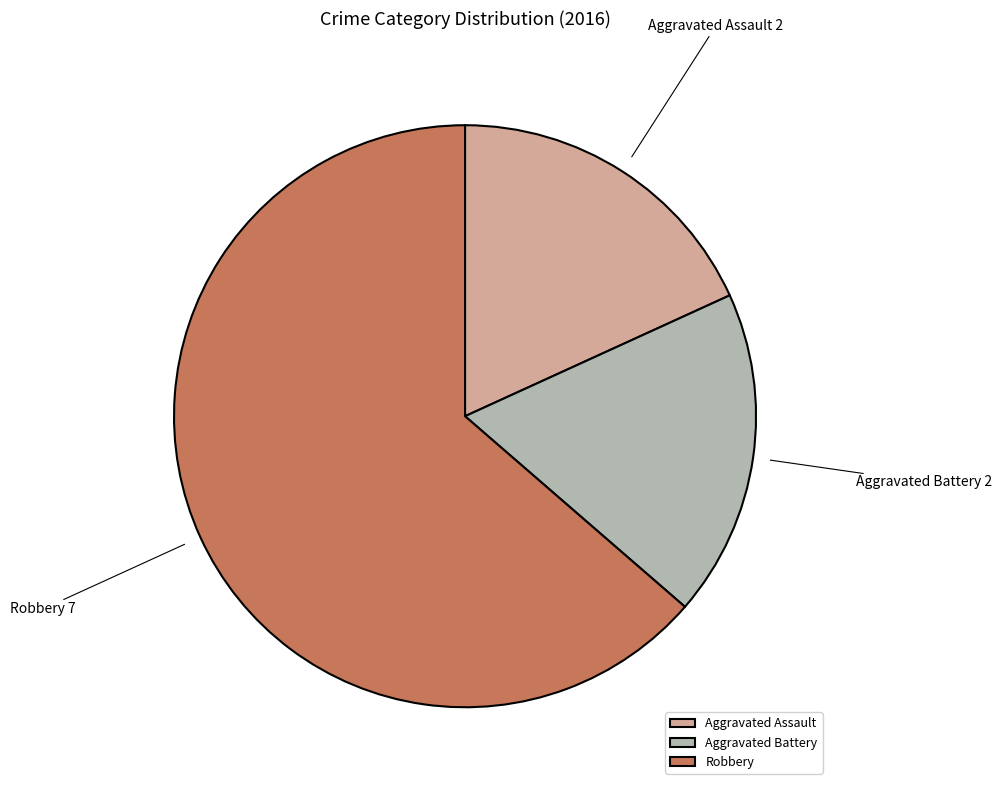

Is there any slice that represents more than half of the pie?

Yes